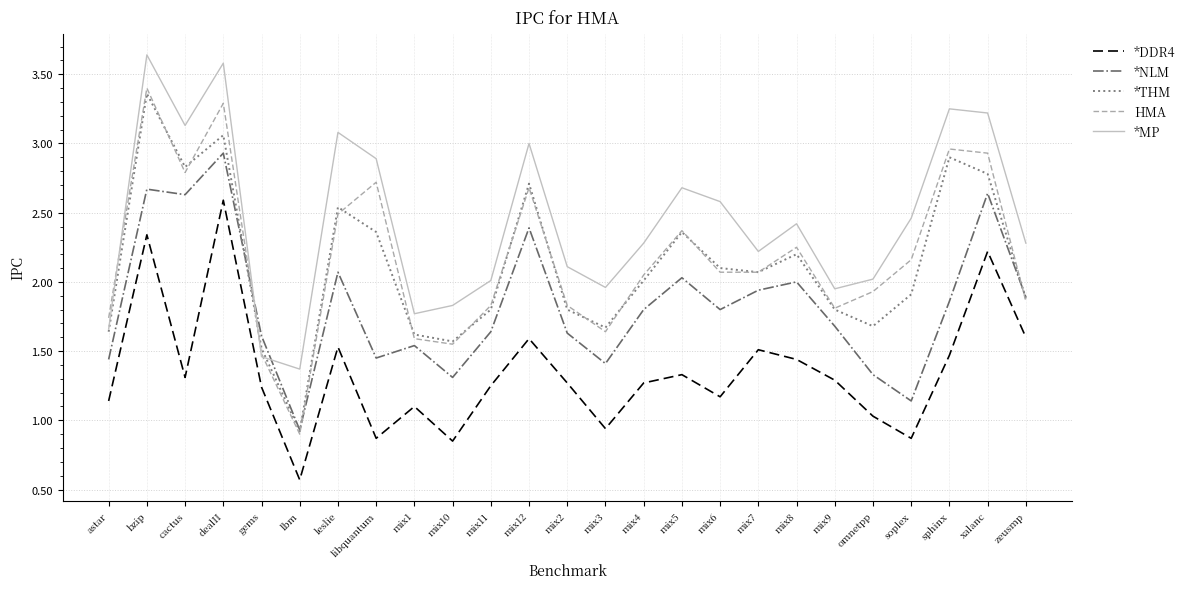

What are all the series names shown in the legend?

*DDR4, *NLM, *THM, HMA, *MP